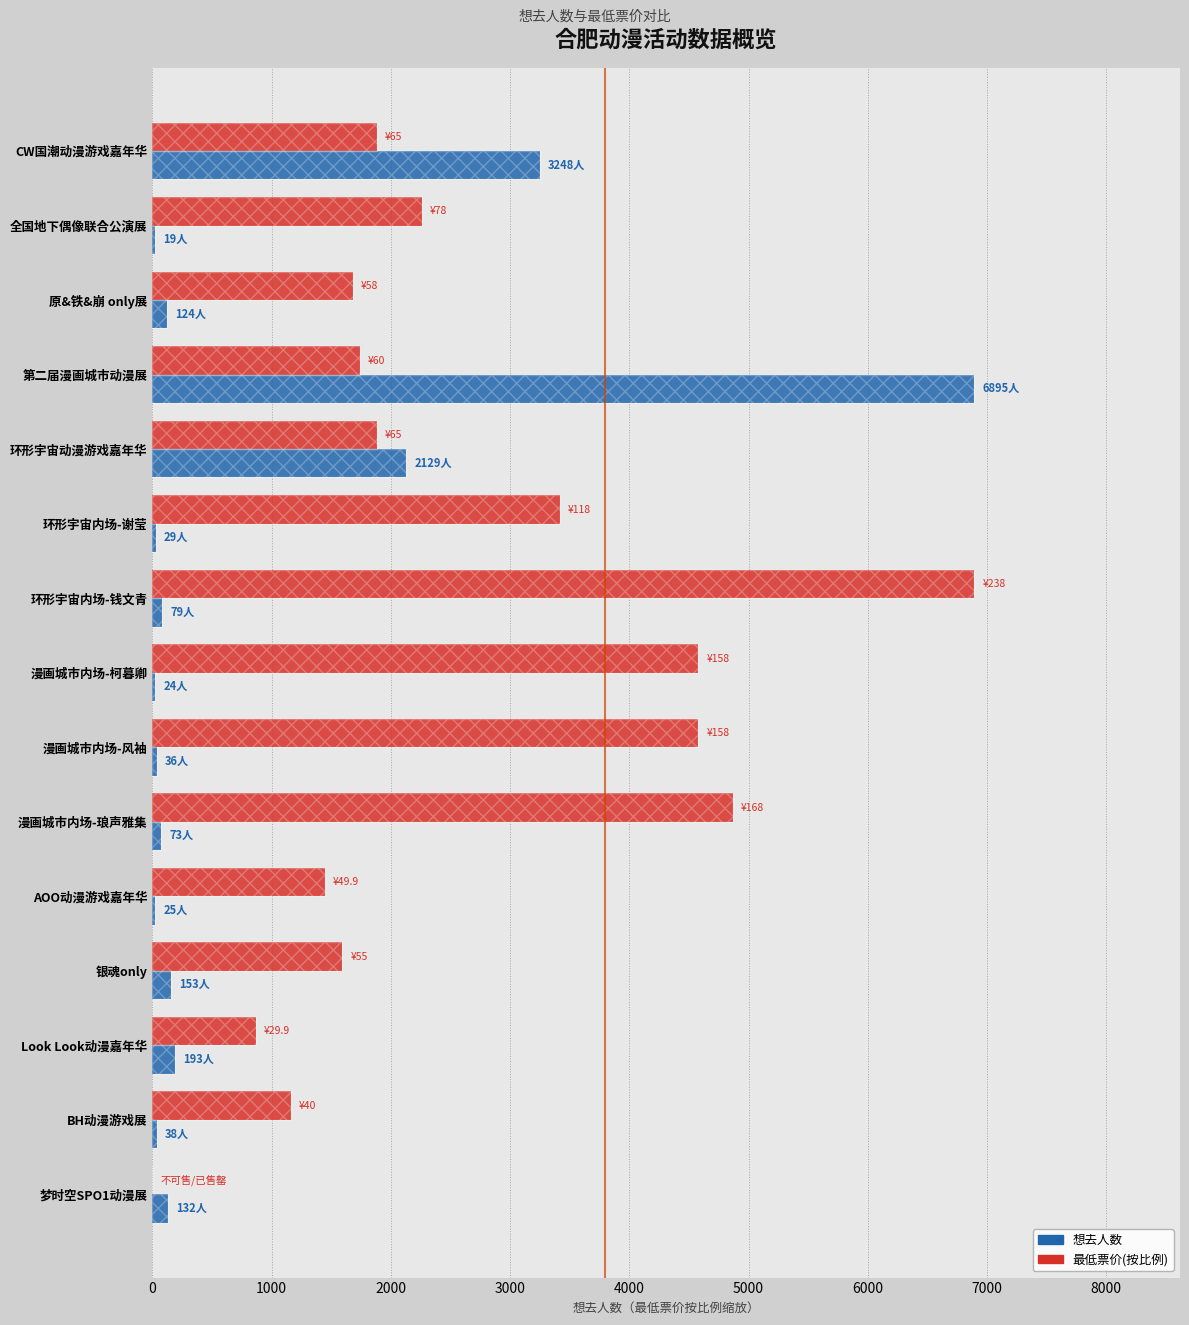

Rank the series at 银魂only from highest to lowest value.

最低票价(scaled), 想去人数